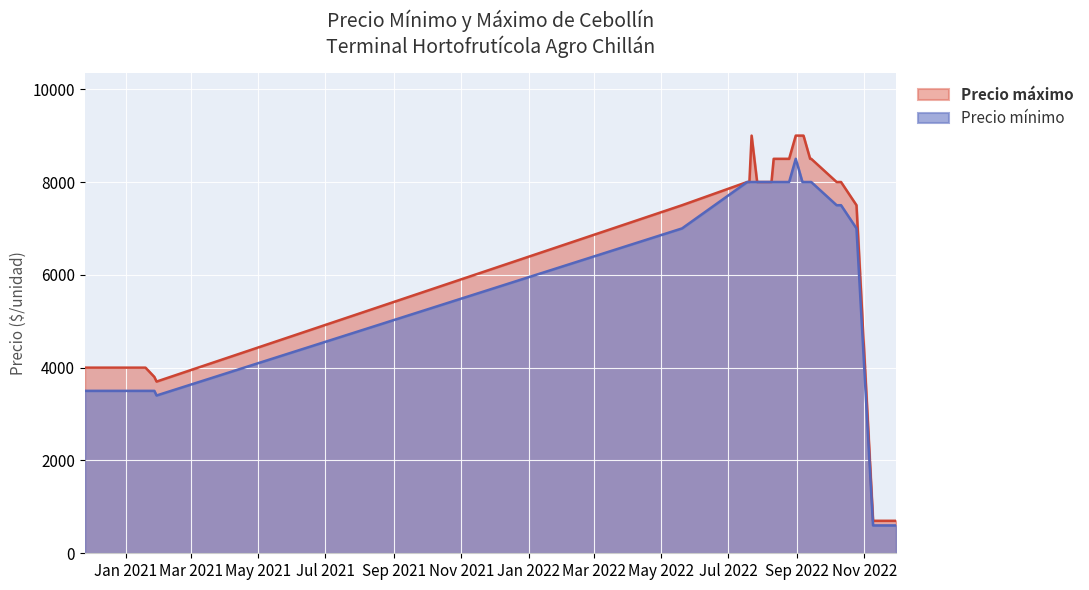

What is the label of the 17th point from the left?

2022-08-18